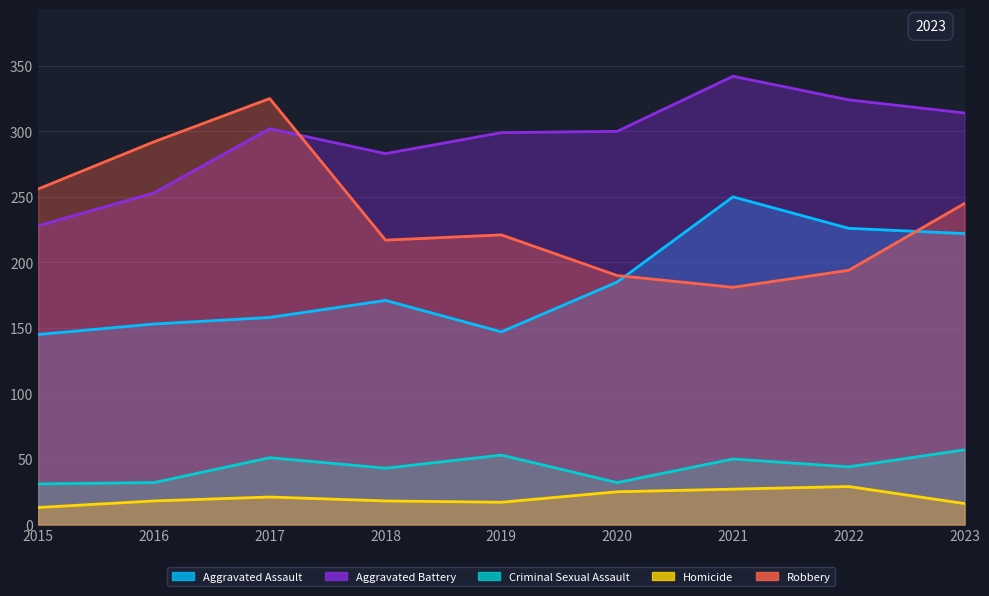

What are all the series names shown in the legend?

Aggravated Assault, Aggravated Battery, Criminal Sexual Assault, Homicide, Robbery